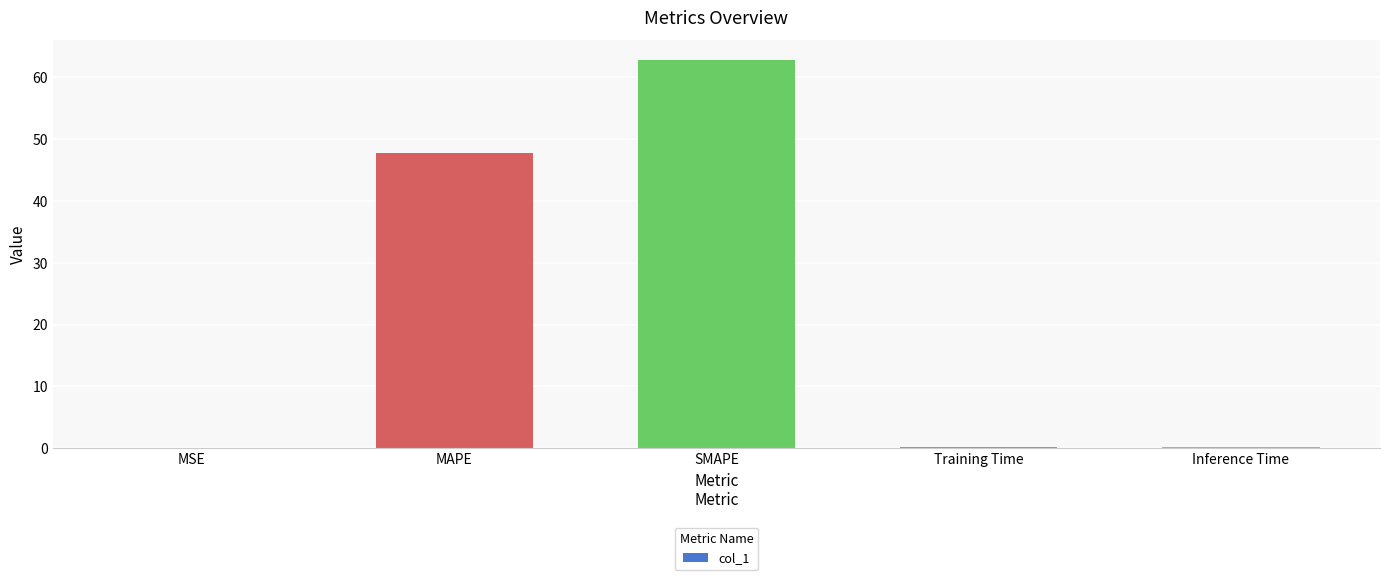

What is the change in value from MAPE to Training Time?

-47.6